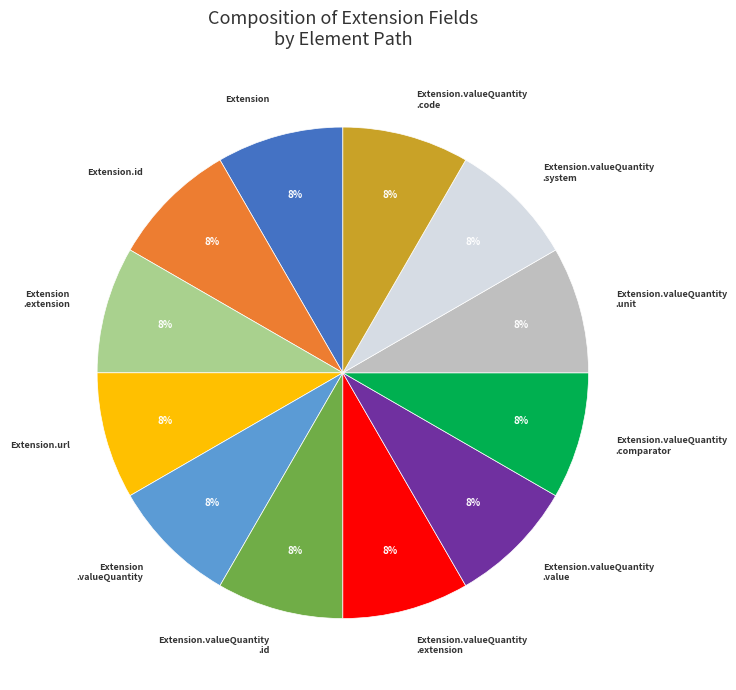

Is there any slice that represents more than half of the pie?

No